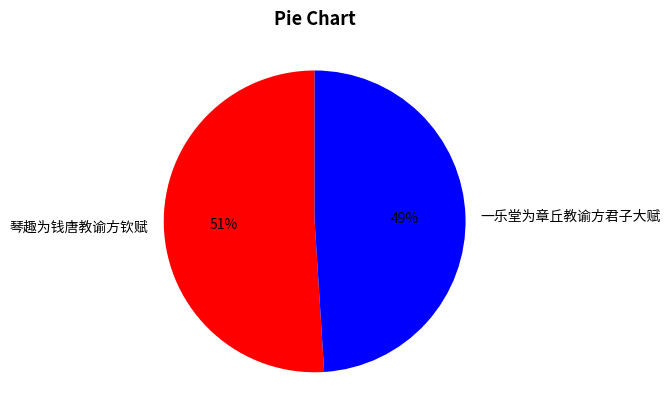

To the nearest percent, what is the difference between the 琴趣为钱唐教谕方钦赋 and 一乐堂为章丘教谕方君子大赋 slice percentages?

2%